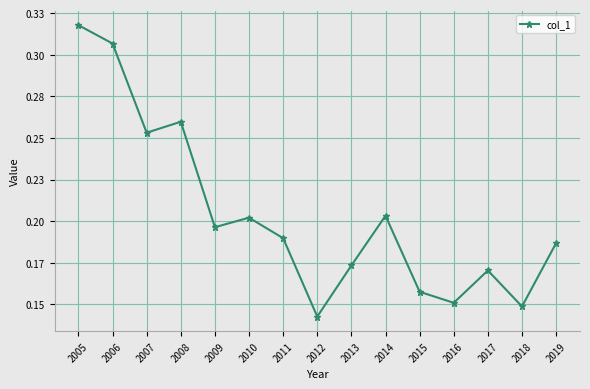

Does the chart have visible grid lines?

Yes